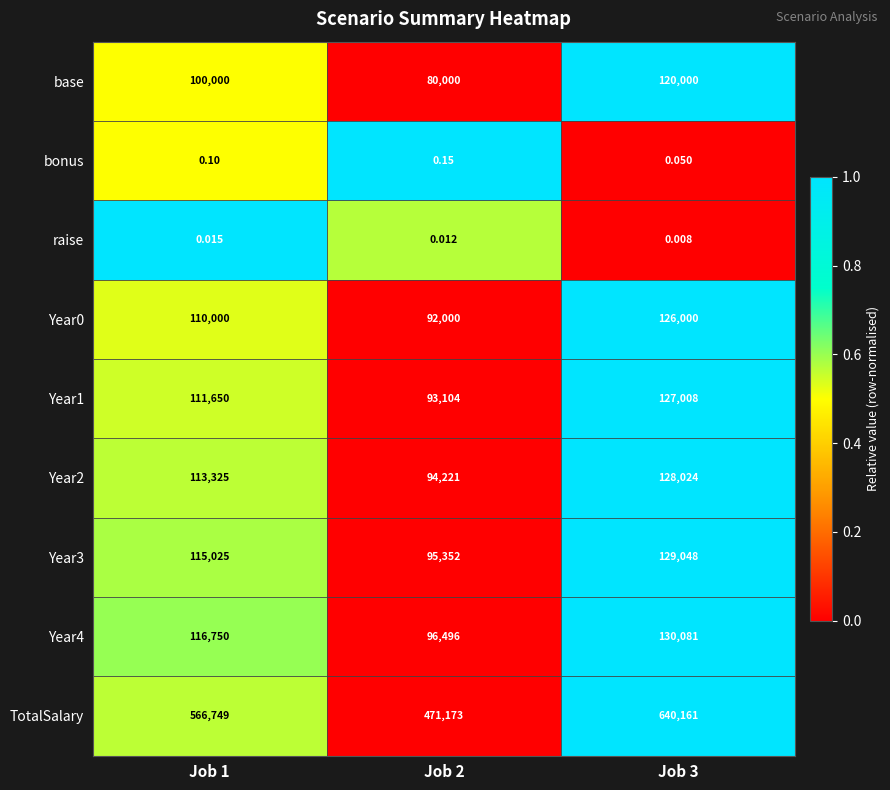

Is the value of Year4 at Job 3 greater than the value of TotalSalary at Job 1?

No